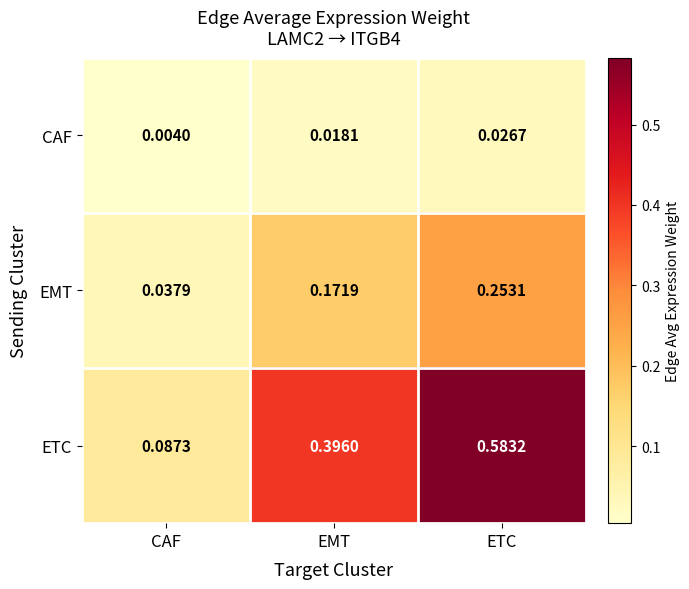

Which series changed the most between CAF and EMT?

ETC